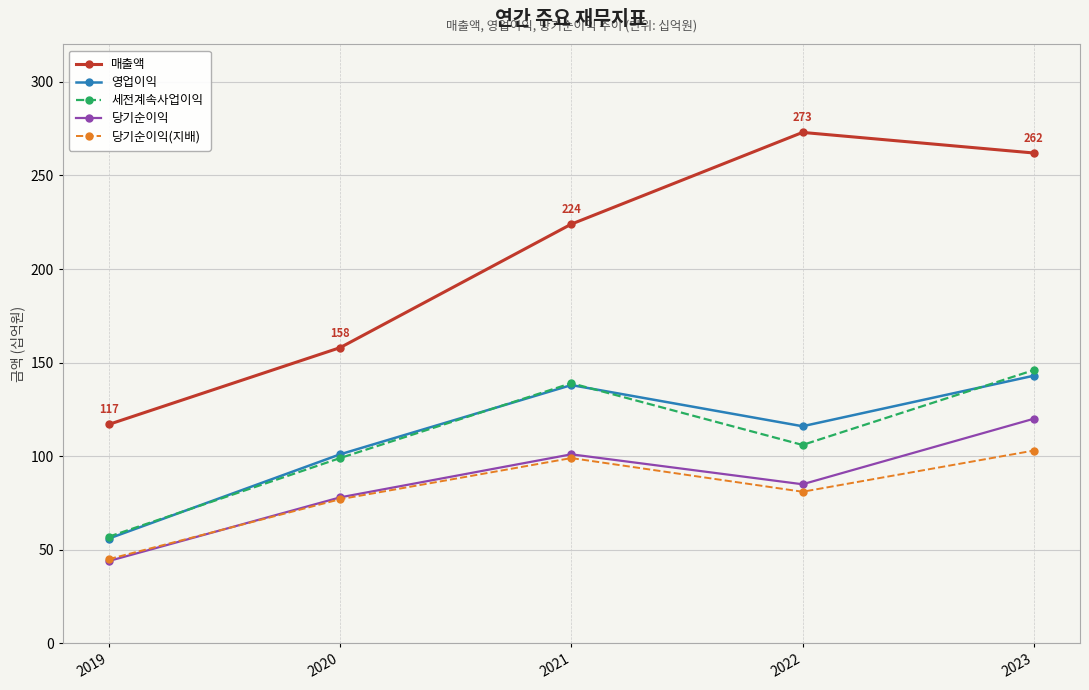

Reading left to right, extract all data points from this chart.

매출액: 117	158	224	273	262
영업이익: 56	101	138	116	143
세전계속사업이익: 57	99	139	106	146
당기순이익: 44	78	101	85	120
당기순이익(지배): 45	77	99	81	103